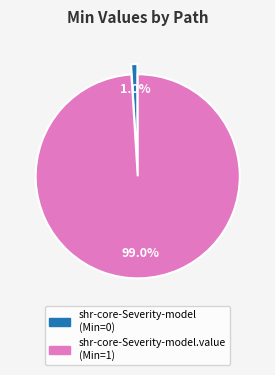

Is there a majority slice in this chart?

Yes